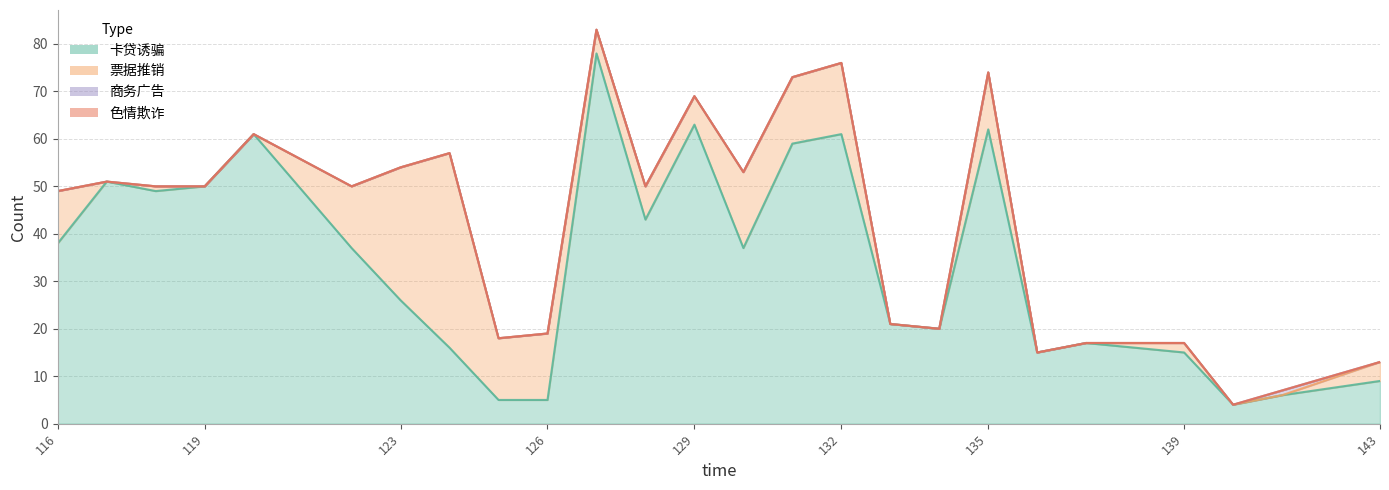

The value of 商务广告 at 123 is -1. True or false?

False